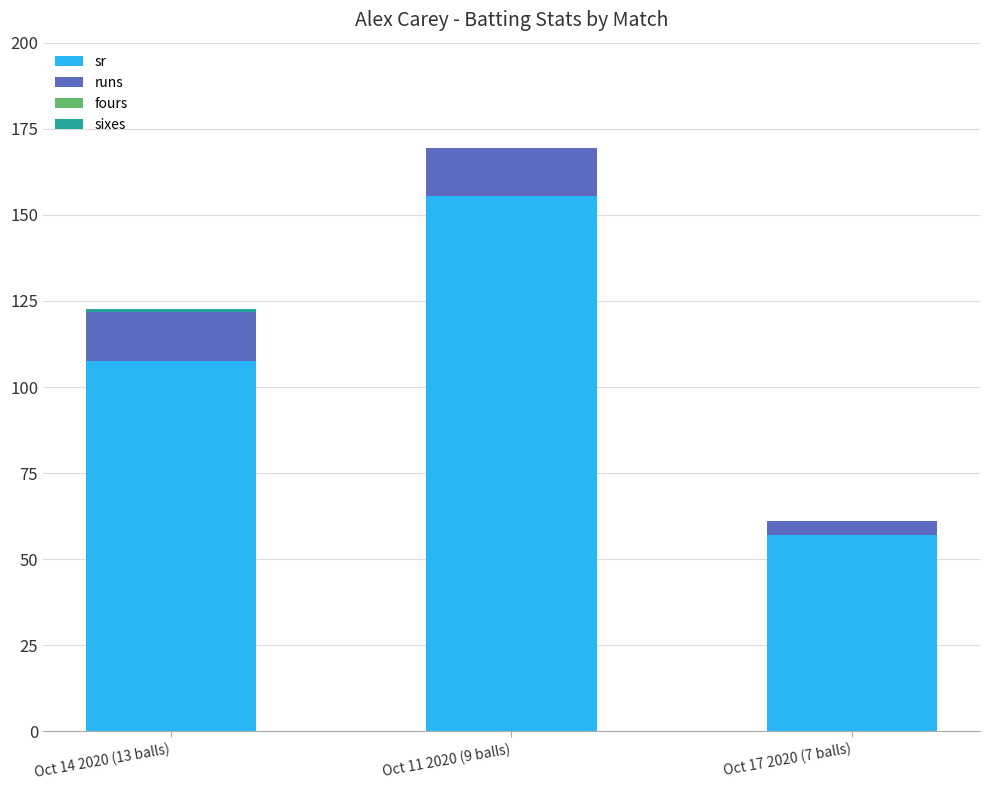

The sr series shows 222.3 at Oct 11 2020 (9 balls). True or false?

False